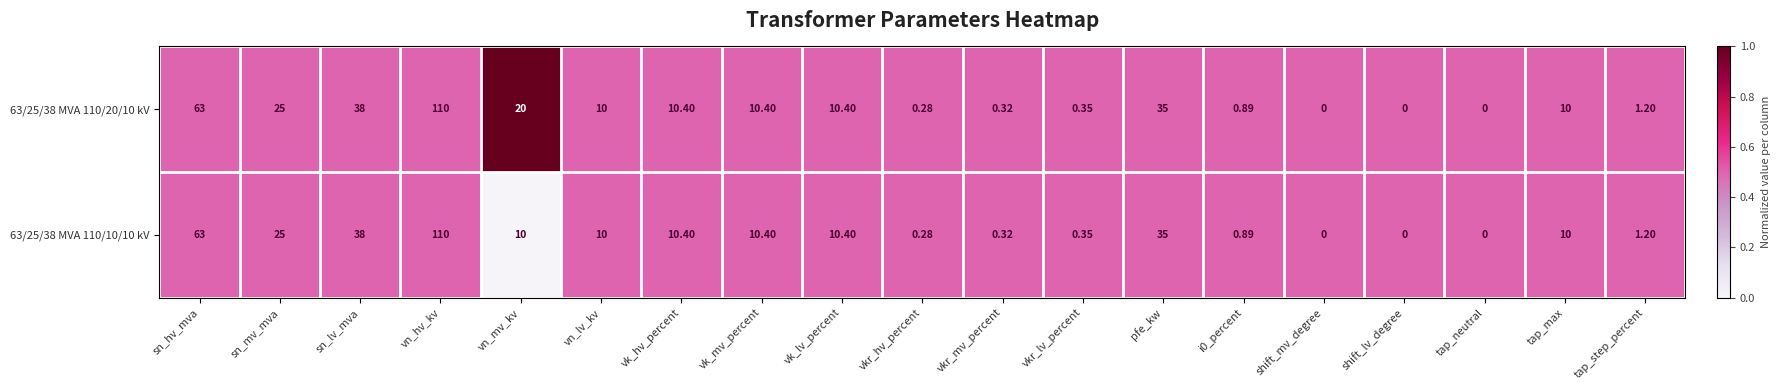

At which category is the sum across all series the highest?

vn_hv_kv